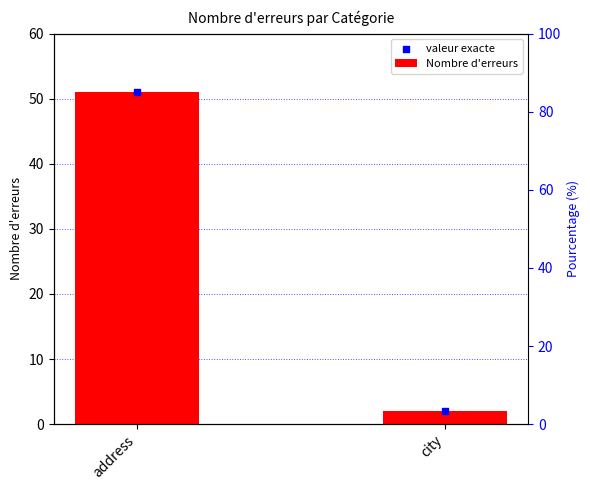

At which category is the sum across all series the highest?

address